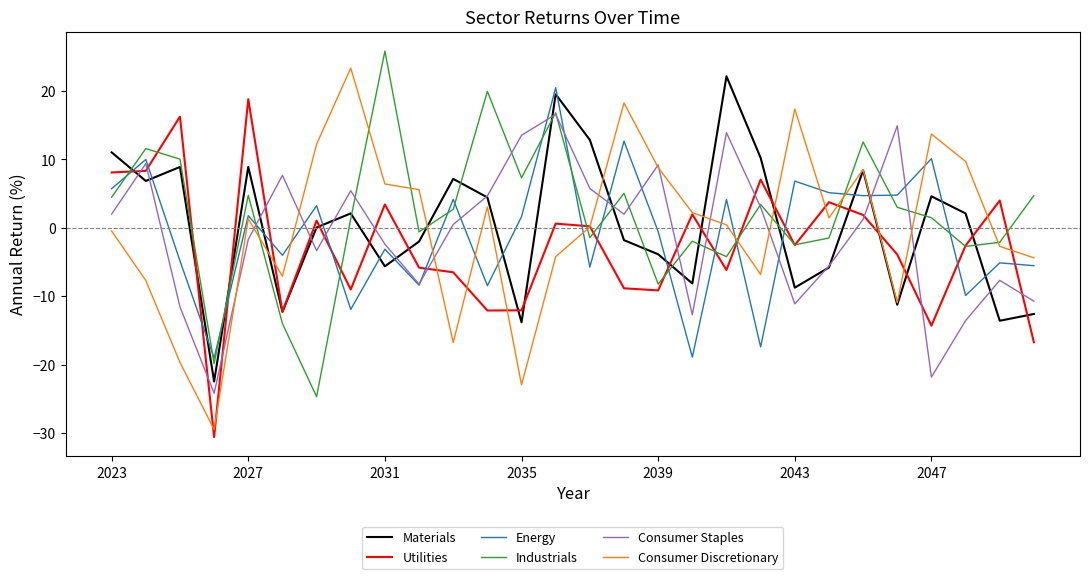

What is the minimum value for Consumer Discretionary?

-29.5